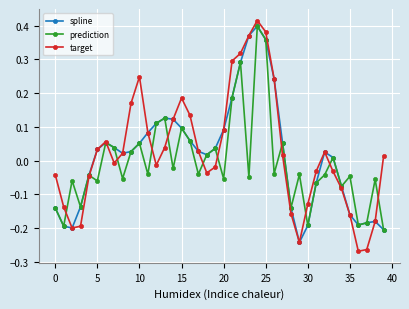

In spline, how many points are higher than both neighbors (excluding endpoints)?

5